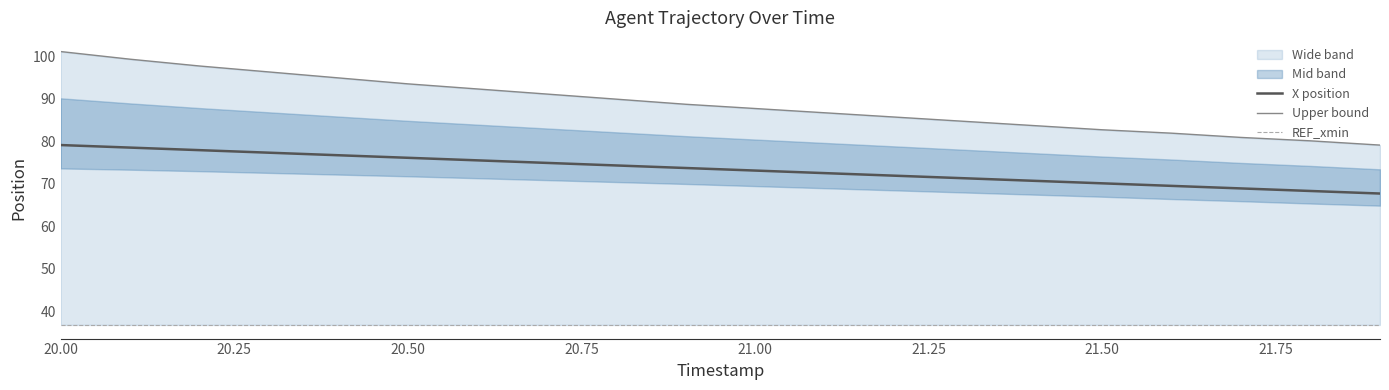

Does the chart display data point markers on the line(s)?

No